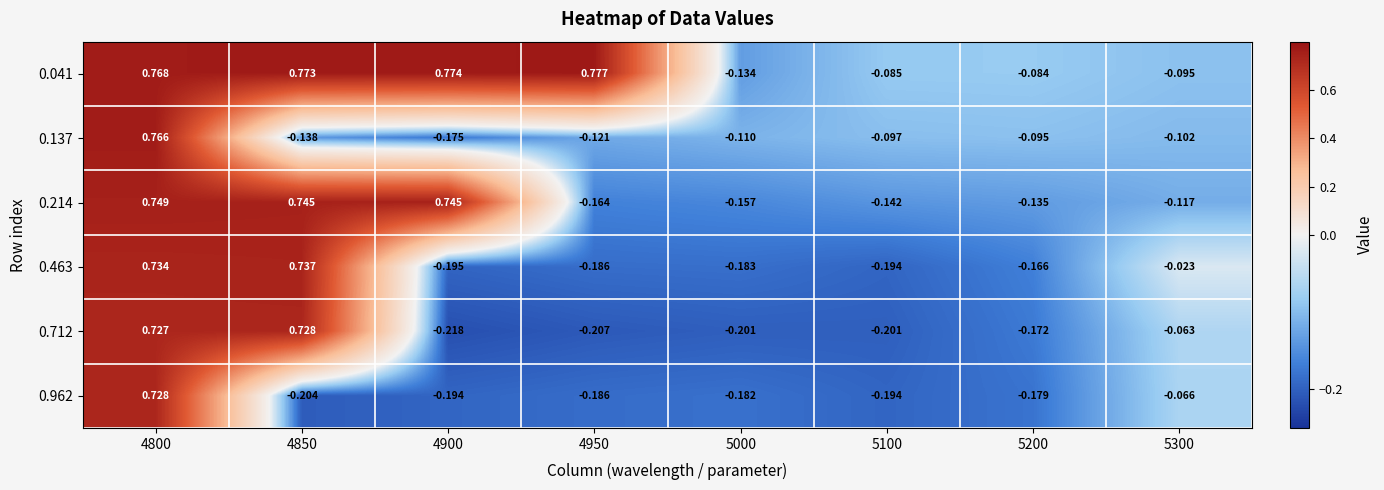

Is the value of 0.712 at 4800 greater than the value of 0.137 at 5200?

Yes